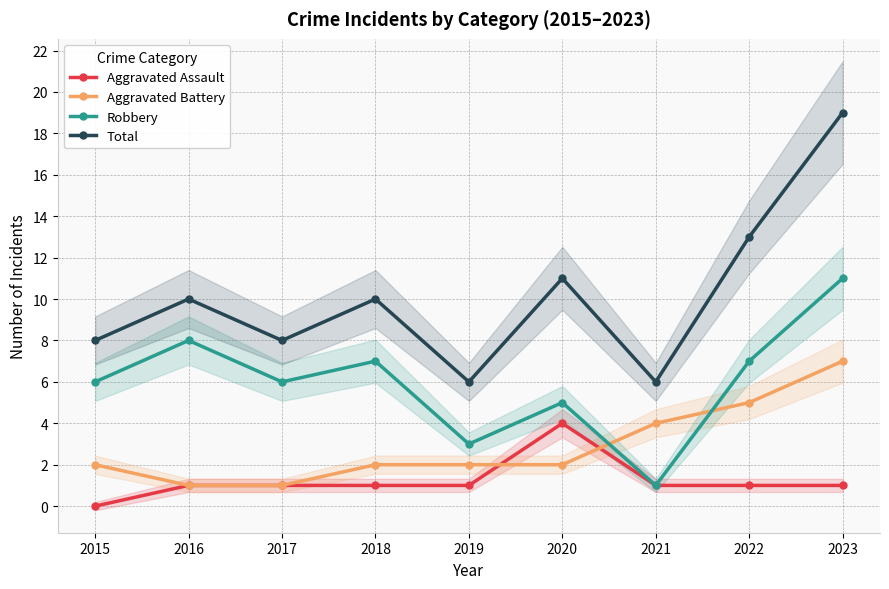

How many Aggravated Battery values are between 2 and 4?

5